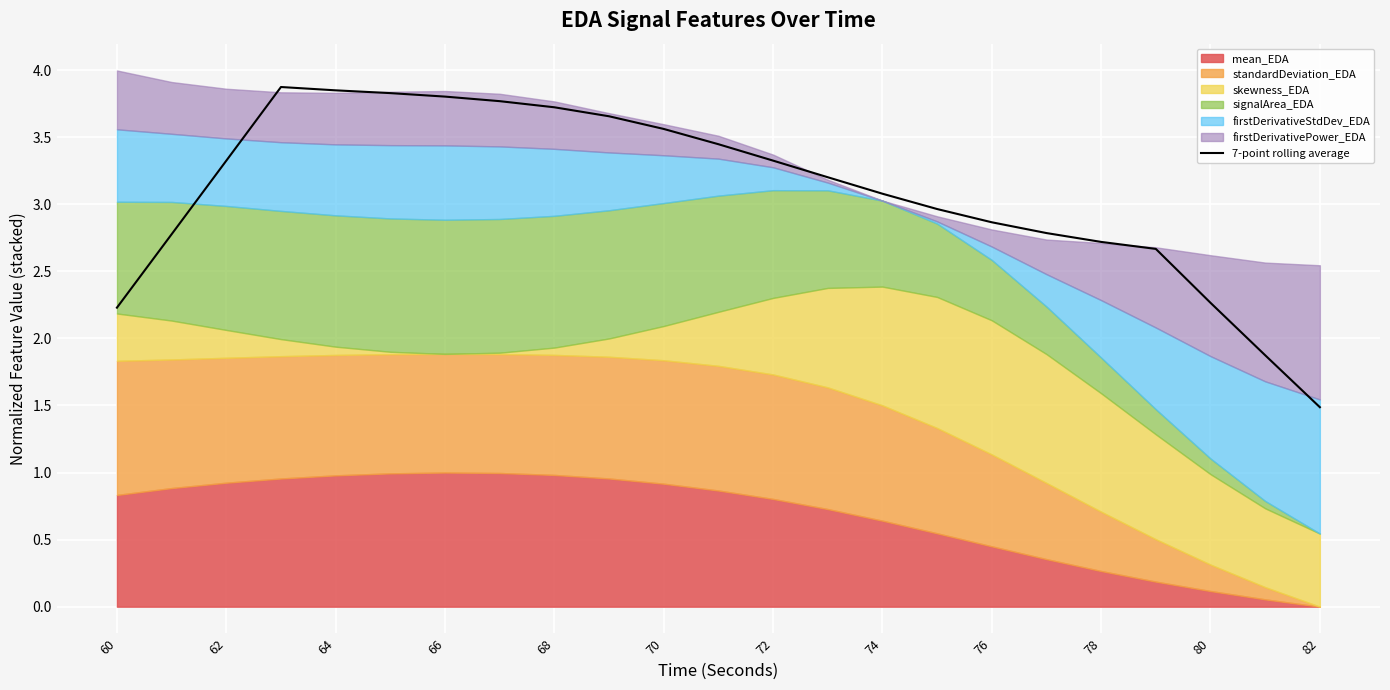

Is it true that 7-point rolling average equals 2.3 at 80?

True